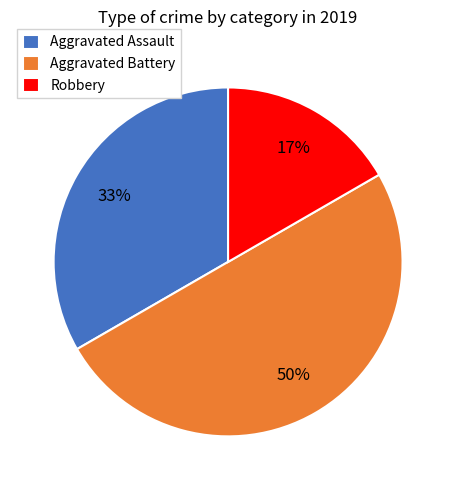

True or false: Aggravated Assault accounts for 33% of the total.

True